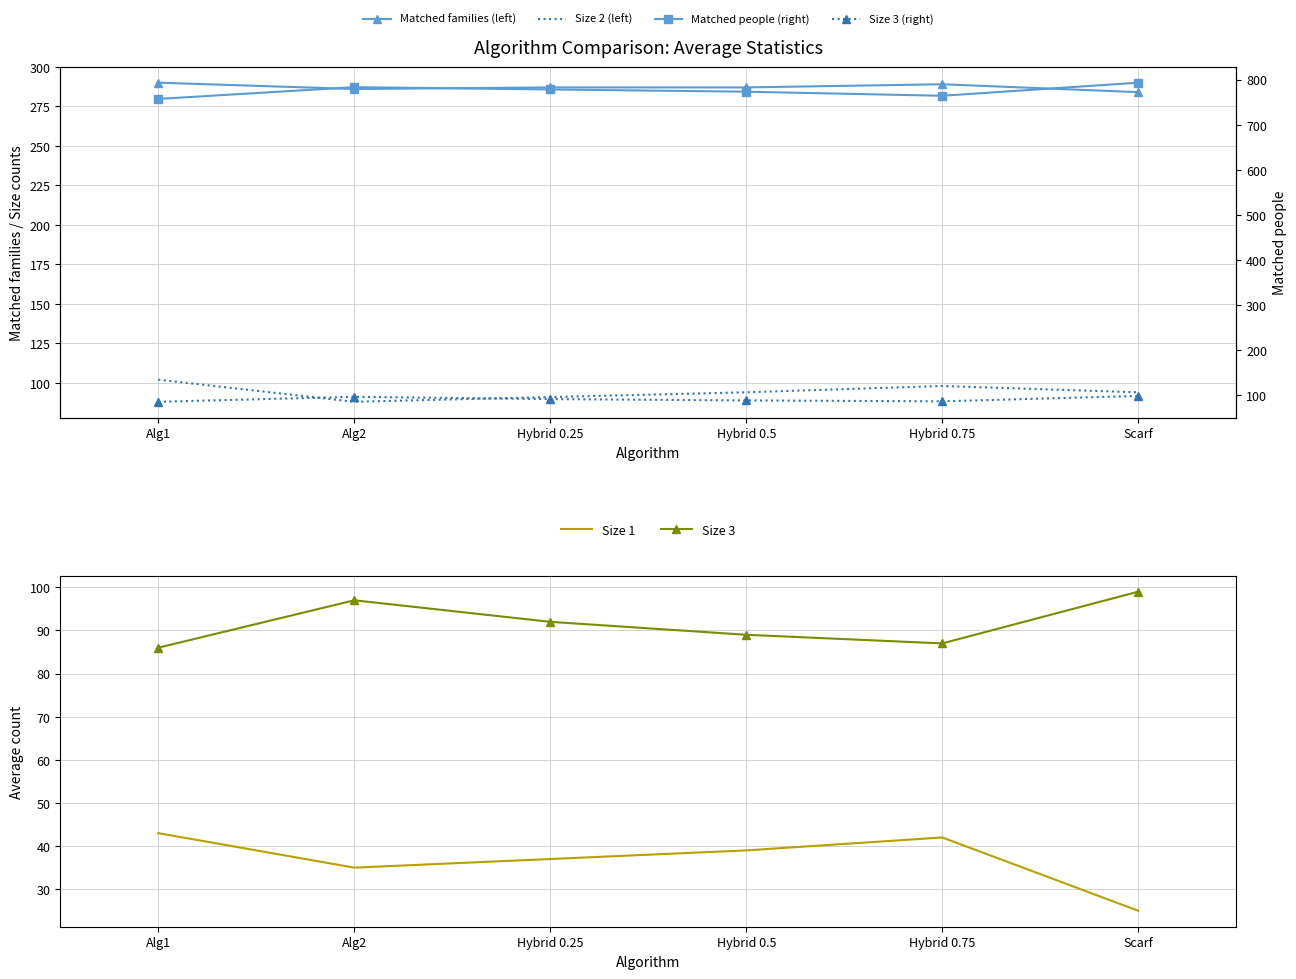

Which has a higher value, Hybrid 0.5 or Hybrid 0.75?

Hybrid 0.75